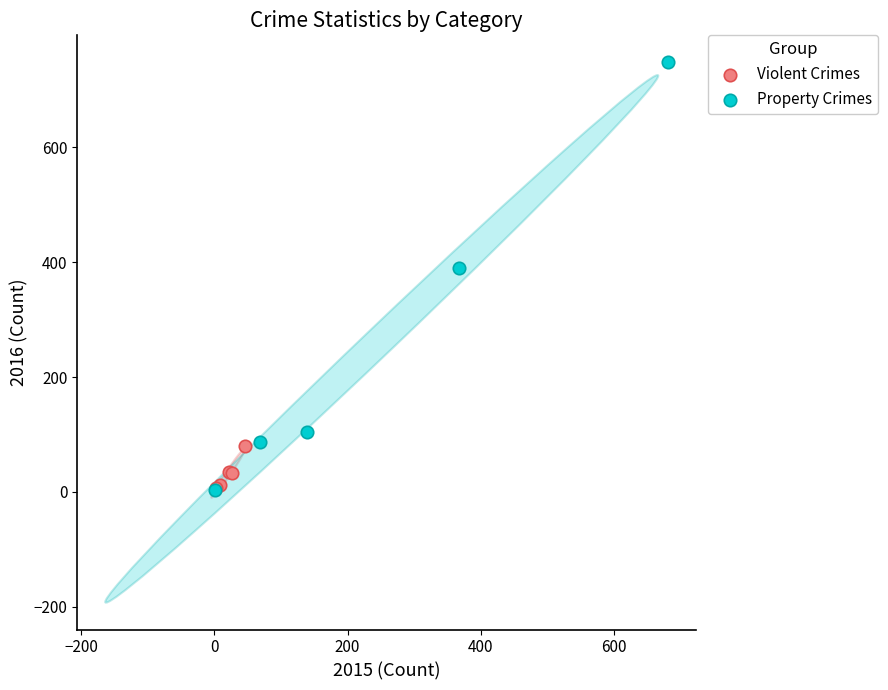

Which series has the largest Y range (max minus min)?

Property Crimes